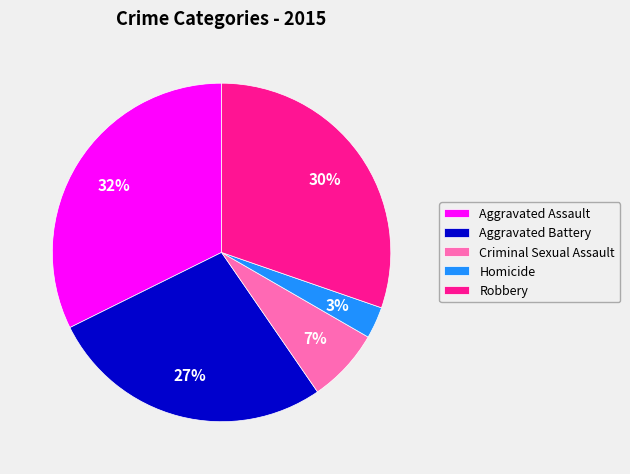

Rank the categories by value from lowest to highest.

Homicide, Criminal Sexual Assault, Aggravated Battery, Robbery, Aggravated Assault